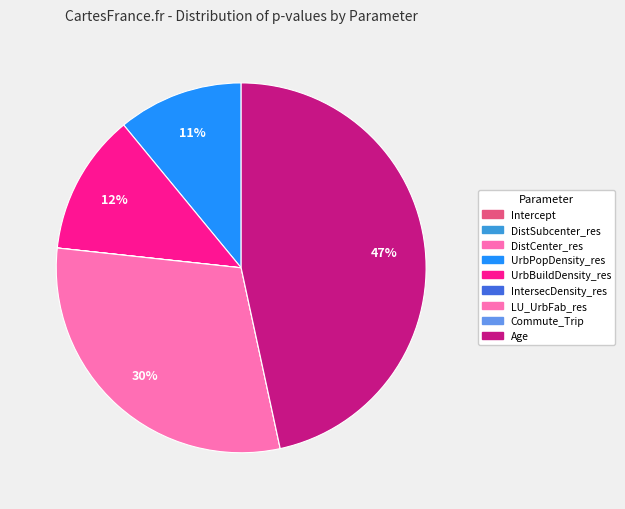

Between Commute_Trip and DistSubcenter_res, which is larger?

Commute_Trip